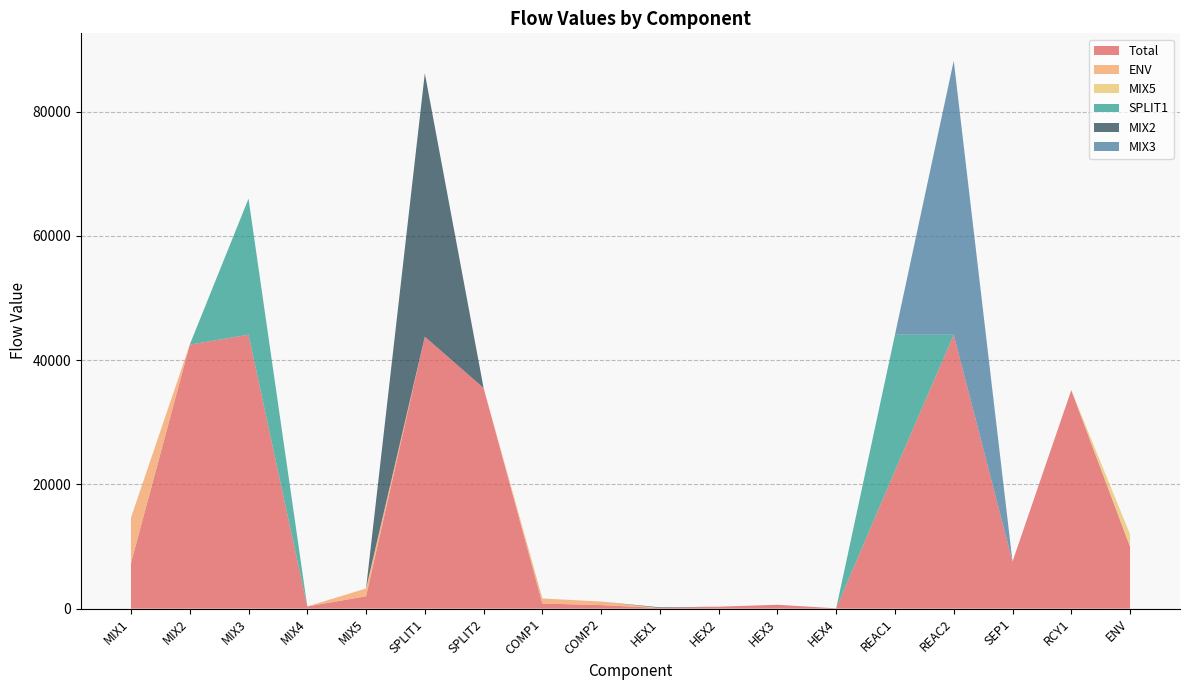

Reading right to left, transcribe all the data shown in this chart.

Total: 9981.3	35171.3	7581.8	44102.7	22210.1	52.3	624.6	317.4	107.5	571.0	824.0	35526.6	43785.3	1991.9	355.3	44102.7	42497.8	7326.5
ENV: 0.0	0.0	0.0	0.0	0.0	0.0	0.0	0.0	0.0	571.0	824.0	0.0	0.0	1259.8	0.0	0.0	0.0	7326.5
MIX5: 1991.9	0.0	0.0	0.0	0.0	0.0	0.0	0.0	0.0	0.0	0.0	0.0	0.0	0.0	0.0	0.0	0.0	0.0
SPLIT1: 0.0	0.0	0.0	0.0	21892.6	0.0	0.0	0.0	0.0	0.0	0.0	0.0	0.0	0.0	0.0	21892.6	0.0	0.0
MIX2: 0.0	0.0	0.0	0.0	0.0	0.0	0.0	0.0	105.4	0.0	0.0	0.0	42392.3	0.0	0.0	0.0	0.0	0.0
MIX3: 0.0	0.0	0.0	44102.7	0.0	0.0	0.0	0.0	0.0	0.0	0.0	0.0	0.0	0.0	0.0	0.0	0.0	0.0